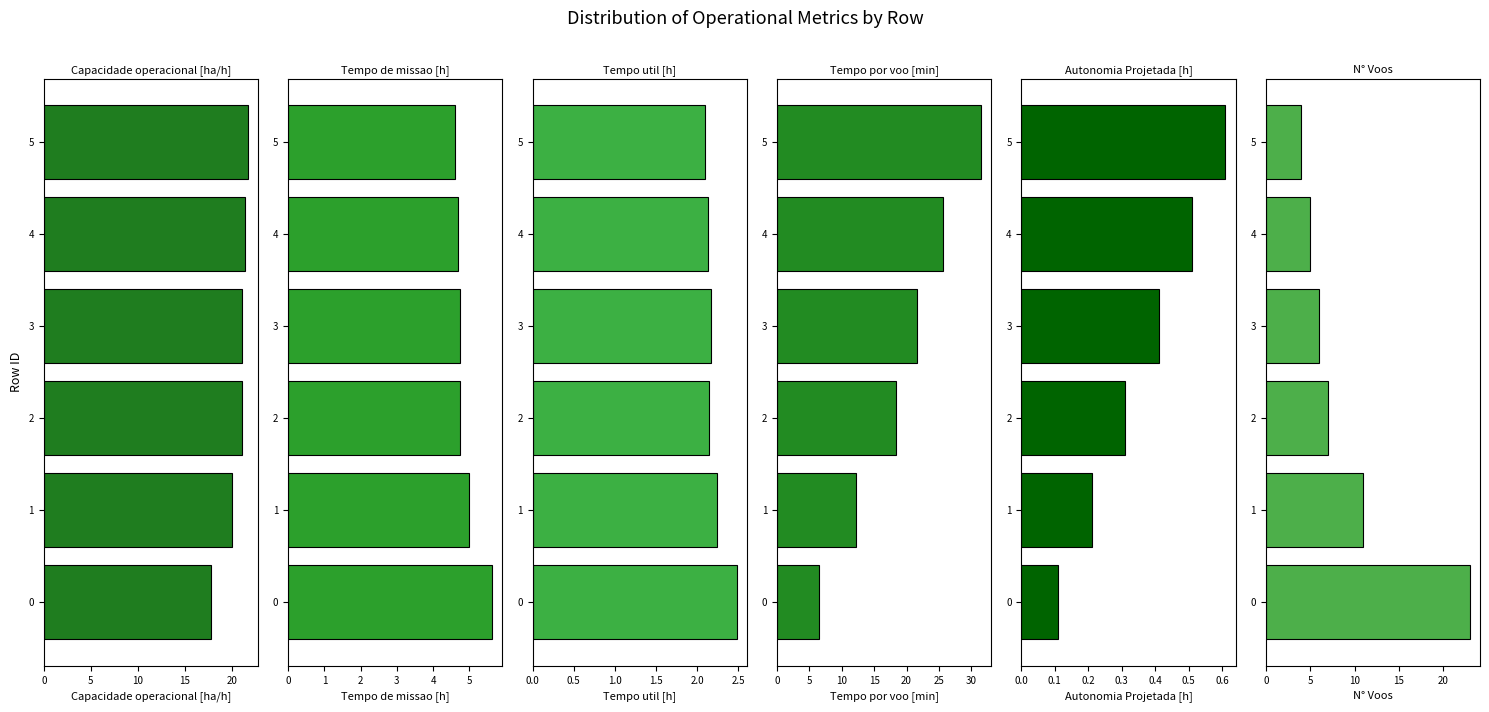

What are all the series names shown in the legend?

Capacidade operacional [ha/h], Tempo de missao [h], Tempo util [h], Tempo por voo [min], Autonomia Projetada [h], N° Voos